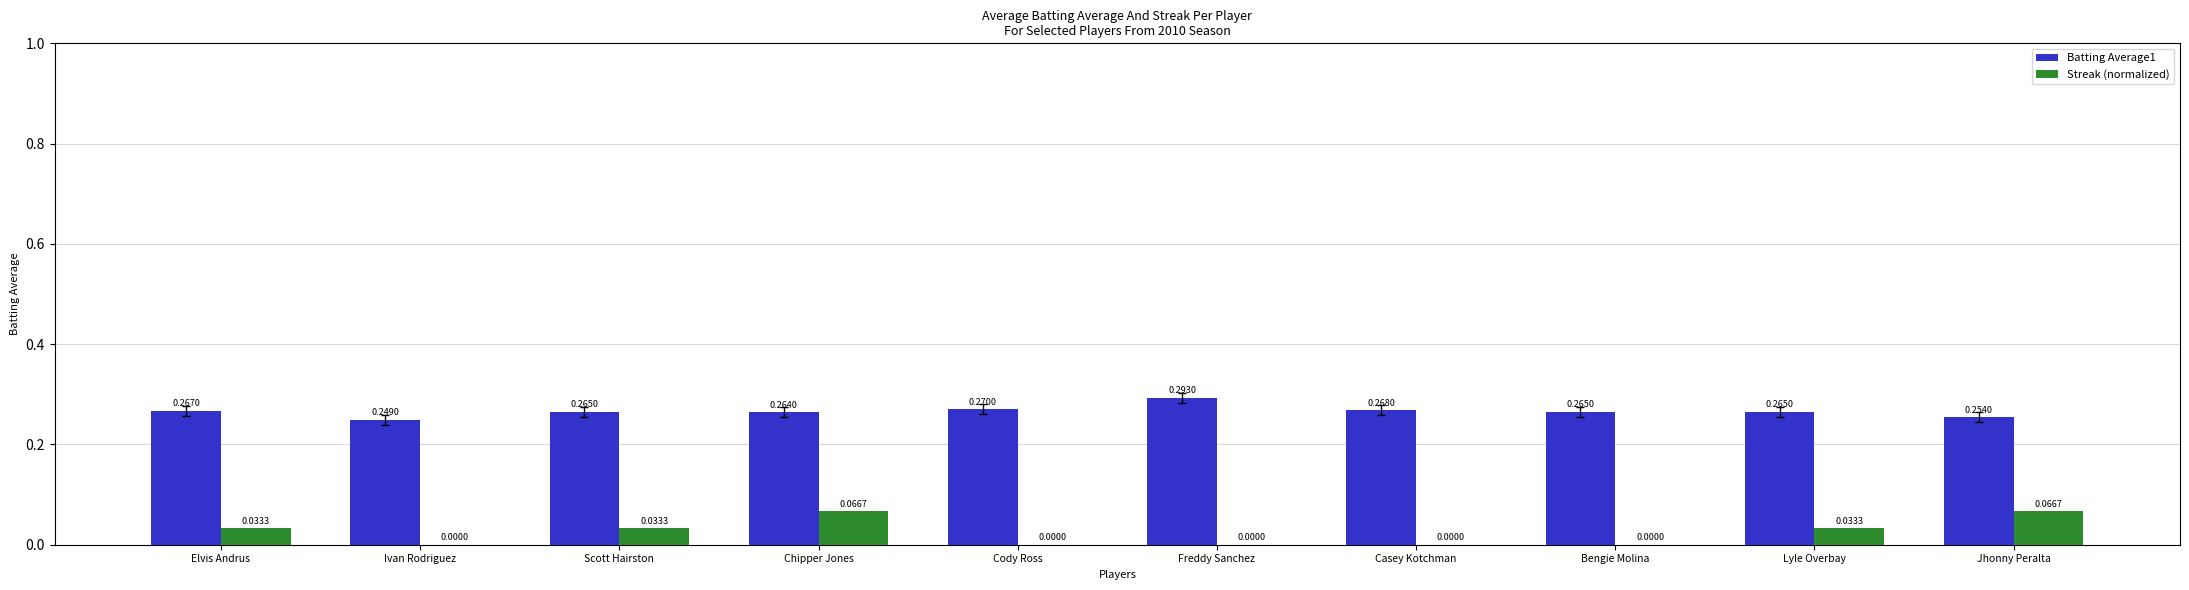

Which series has the largest range (max minus min)?

Streak (normalized)